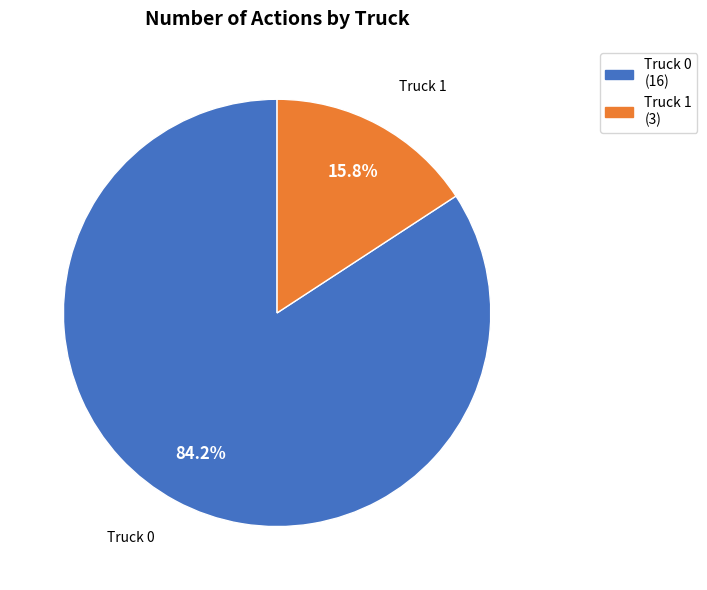

Do Truck 1 and Truck 0 together represent more than half of the pie?

Yes